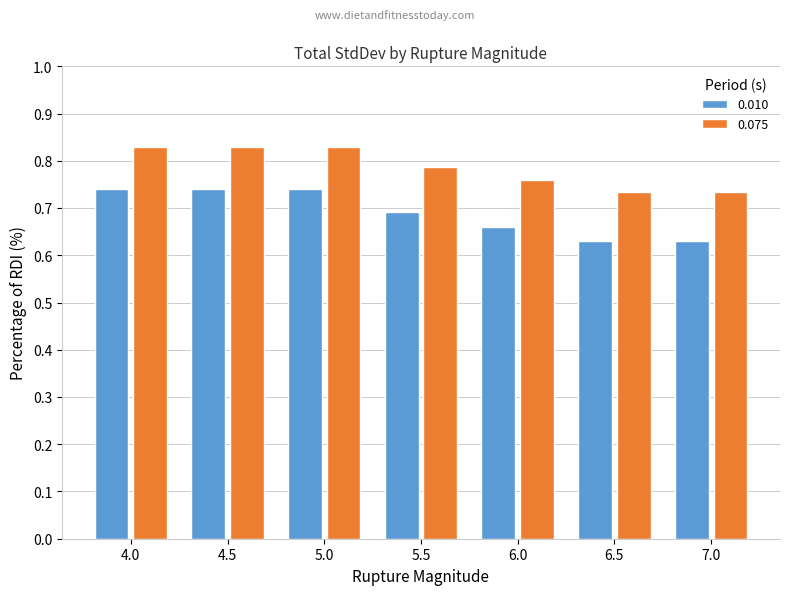

Which series has the widest spread of values?

0.010